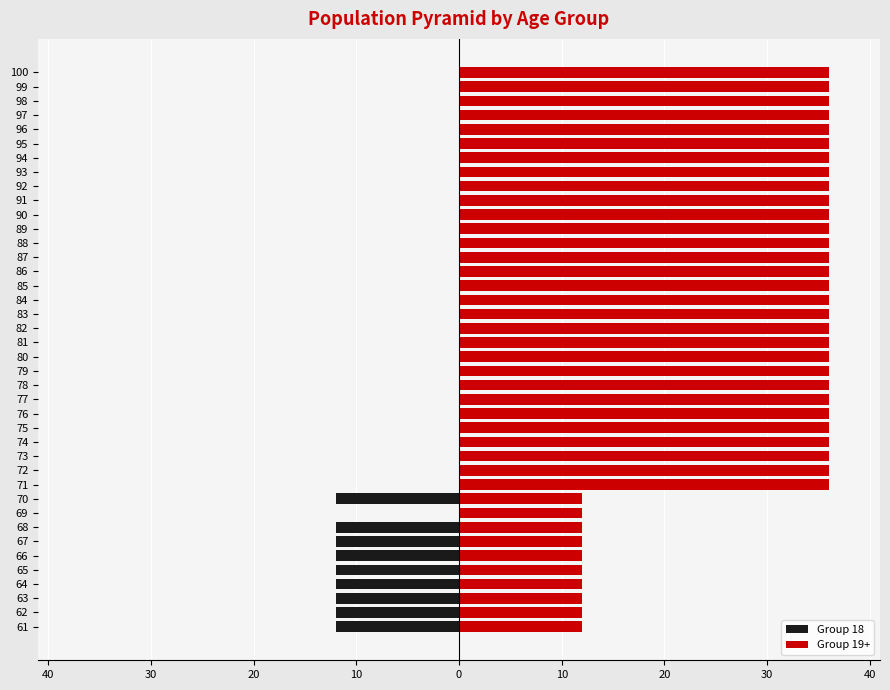

What is the smallest value displayed?

-12